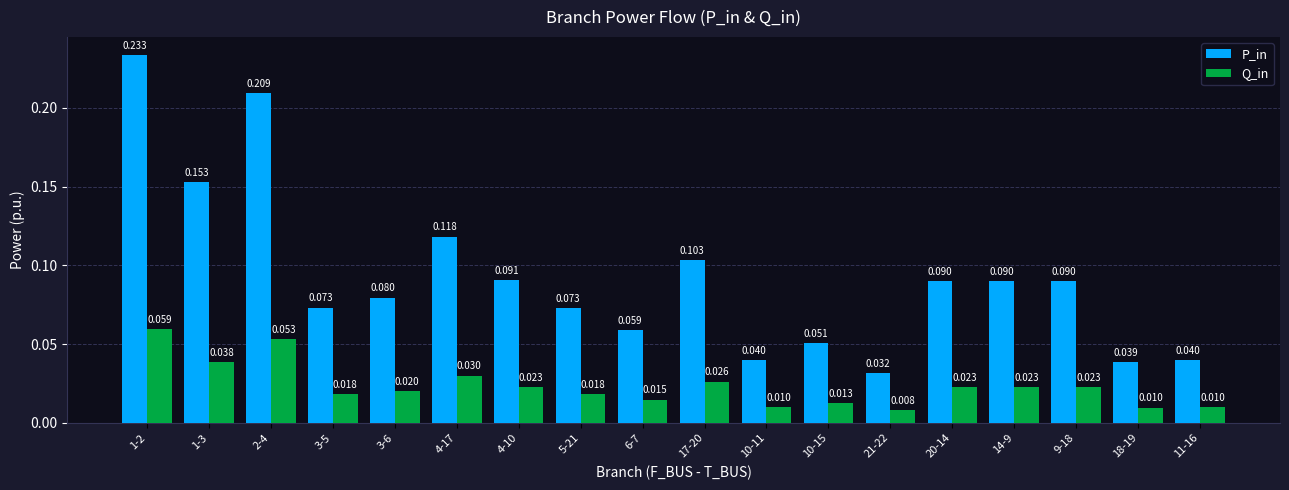

At which category is the sum across all series the highest?

1-2